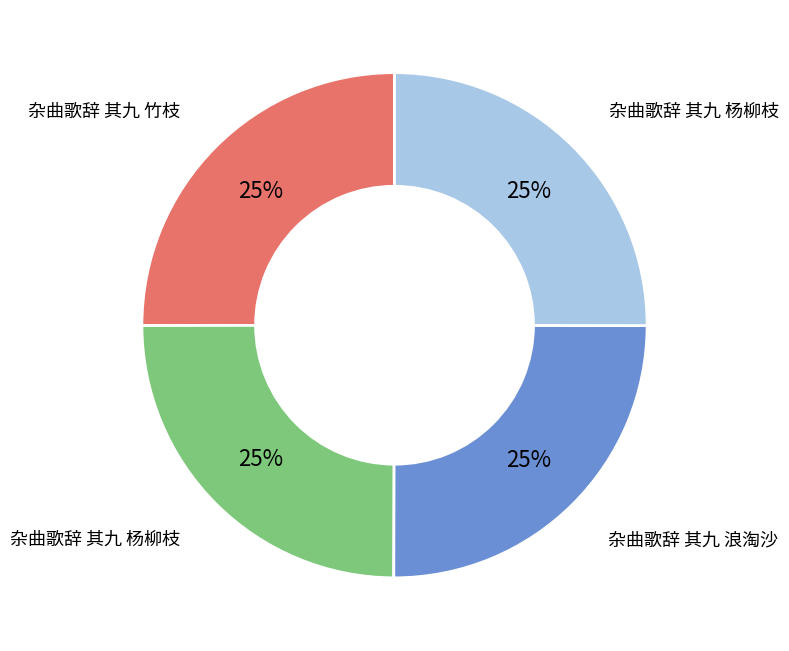

To the nearest percent, what is the average slice percentage?

25%